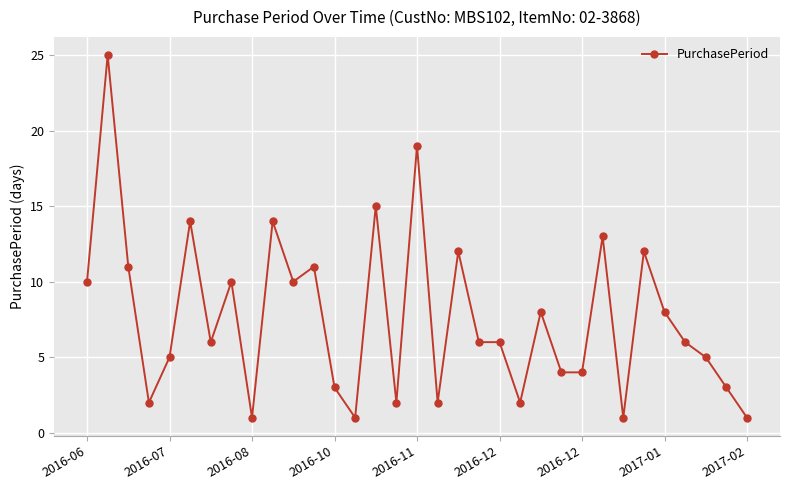

True or false: there are more than 0 points higher than both neighbors.

True